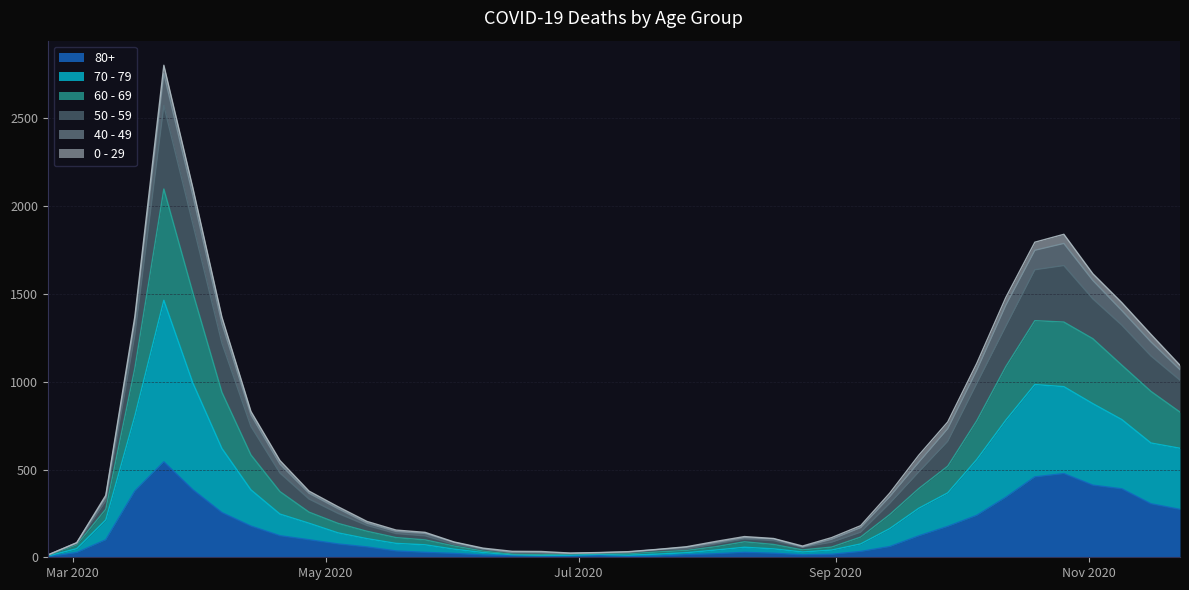

True or false: 60 - 69 and 70 - 79 intersect in this chart.

False